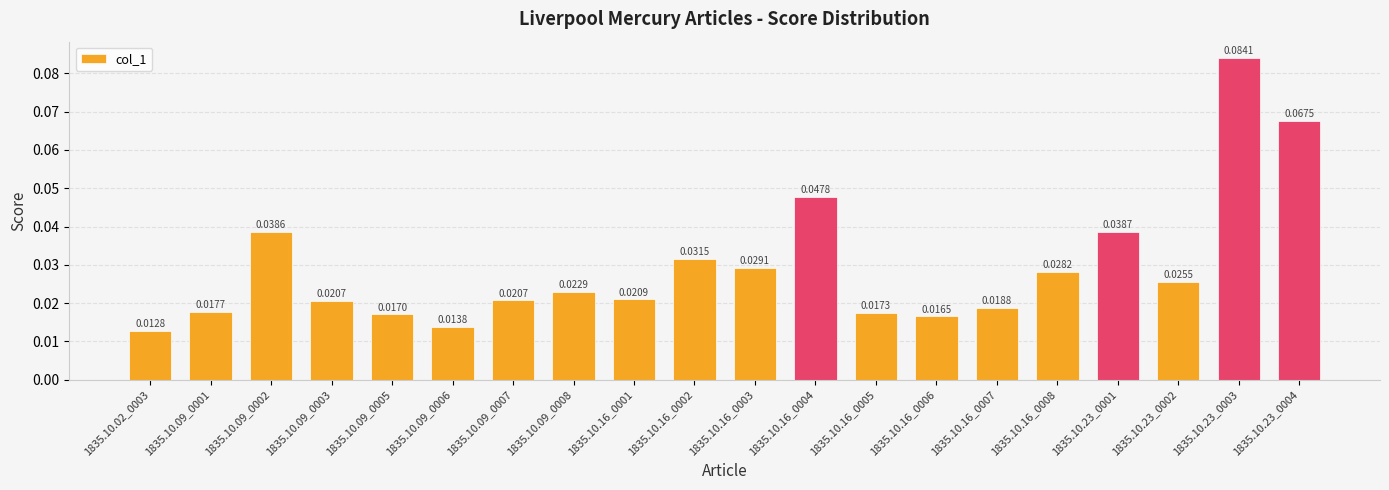

Which has a higher value, 1835.10.23_0003 or 1835.10.09_0001?

1835.10.23_0003